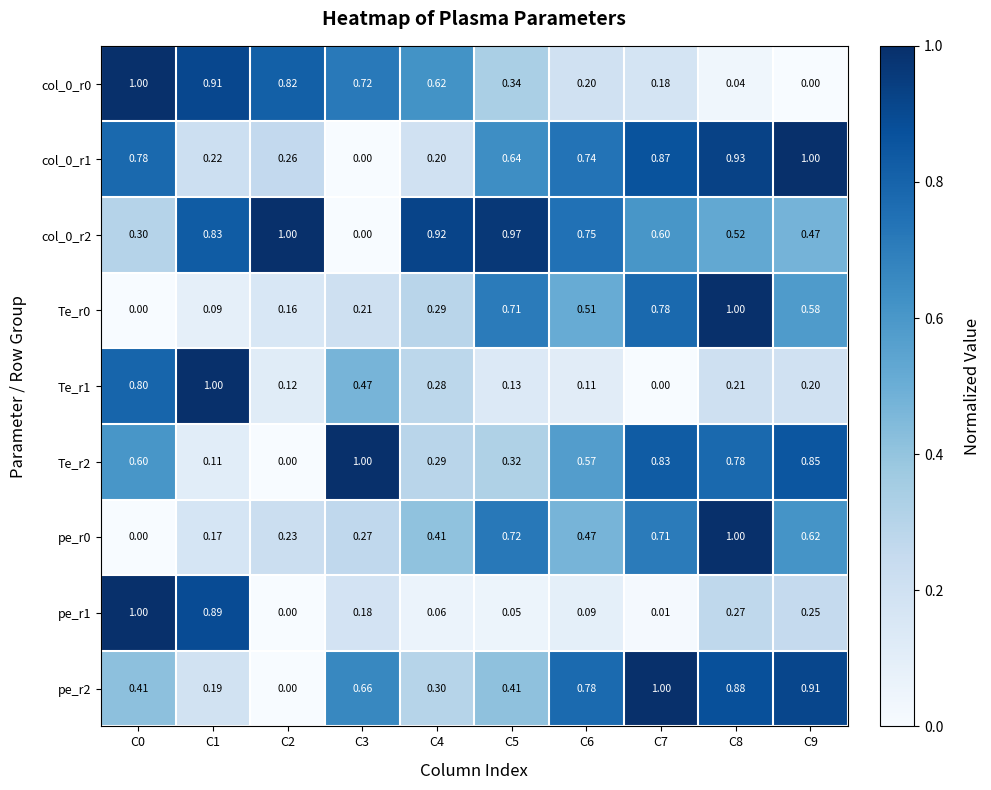

Is the value of col_0_r1 at C4 greater than the value of pe_r1 at C0?

No